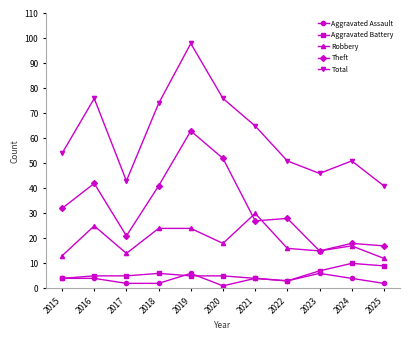

Which label corresponds to the largest value in the chart?

2019